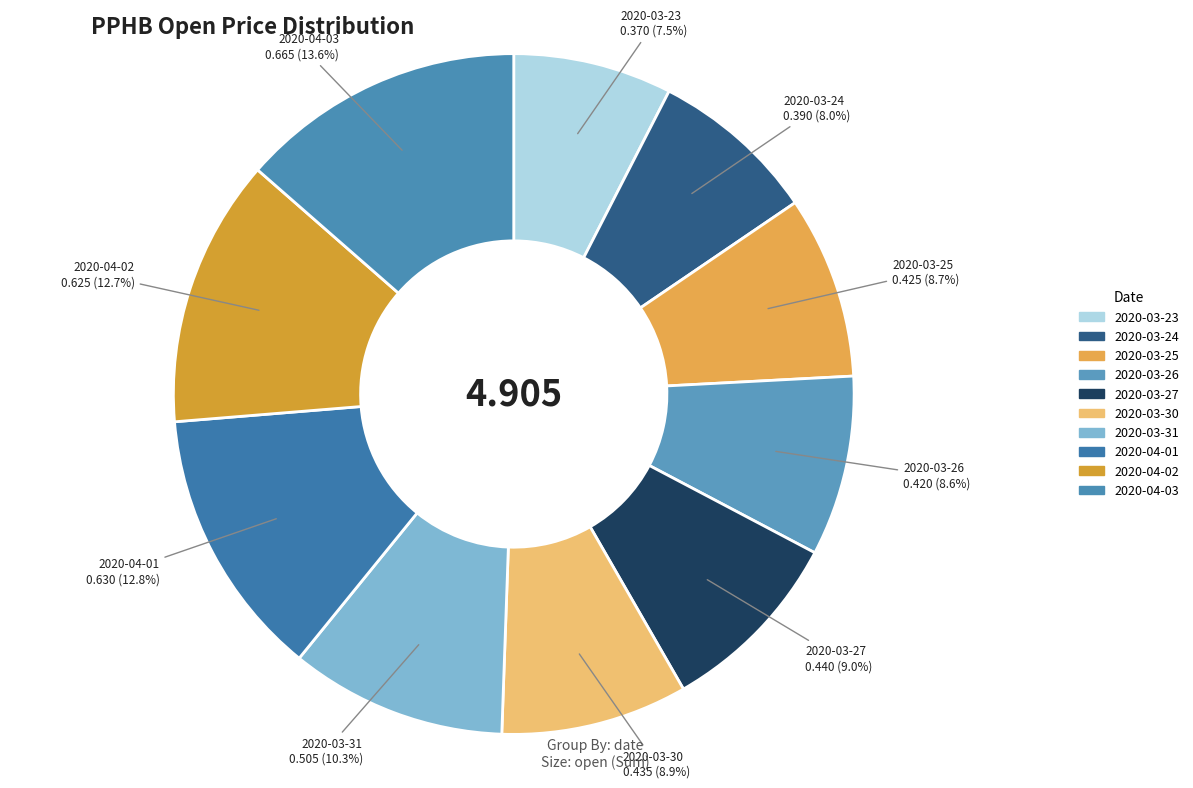

Is it true that 2020-03-31 is 22% of the pie?

False